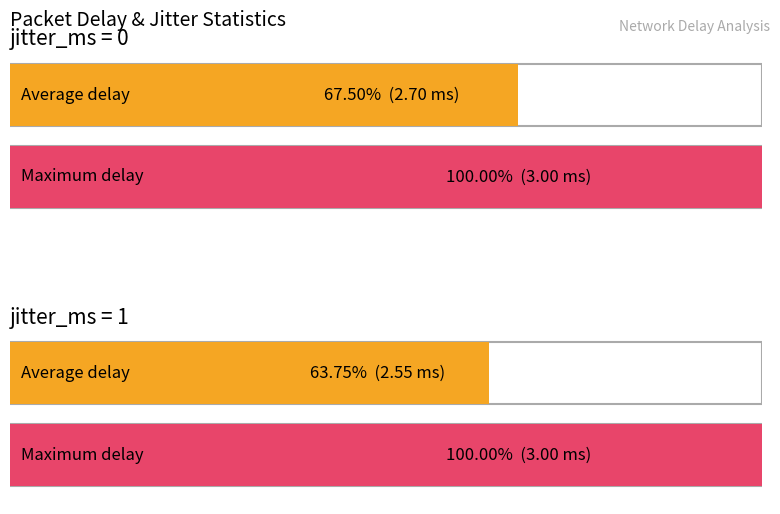

Are the bars grouped side by side (vs. stacked)?

Yes